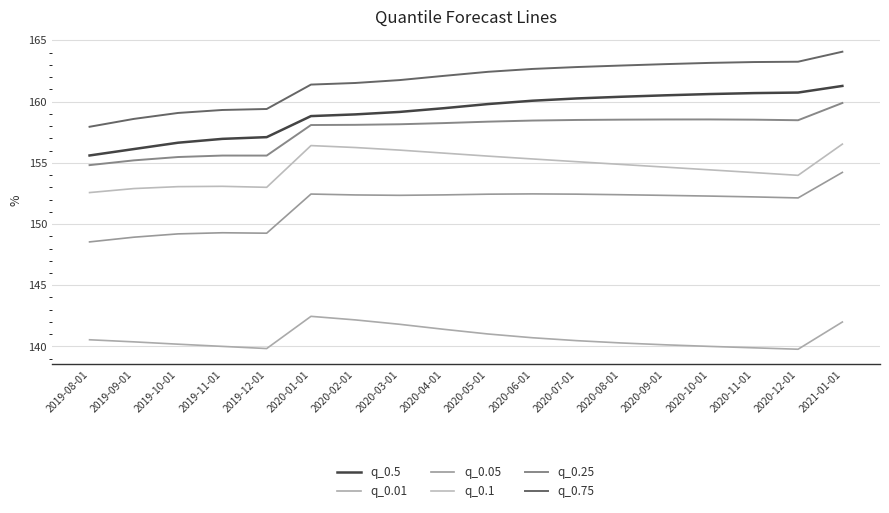

At which label is q_0.01 closest to 141?

2020-05-01